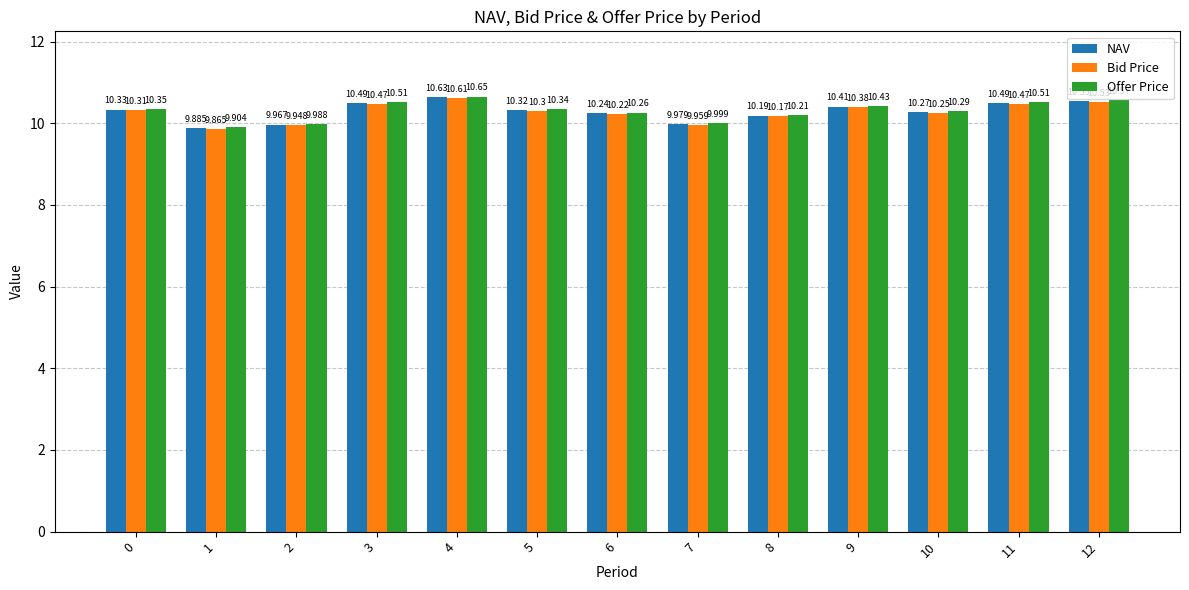

How many bars are there in total?

39